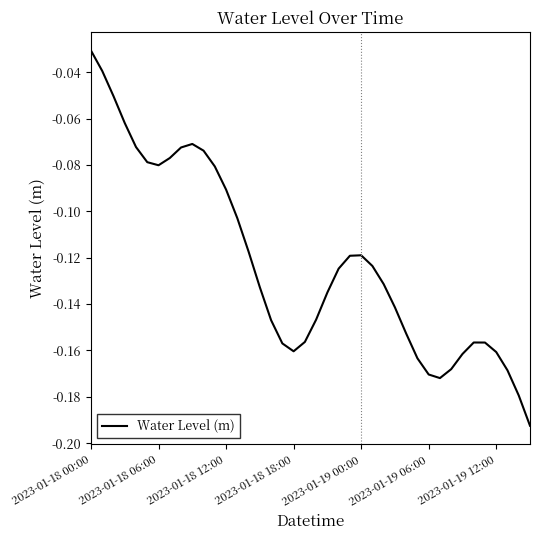

Does the chart display data point markers on the line(s)?

No